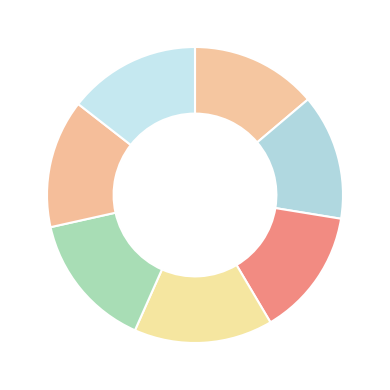

To the nearest percent, what is the average slice percentage?

14%